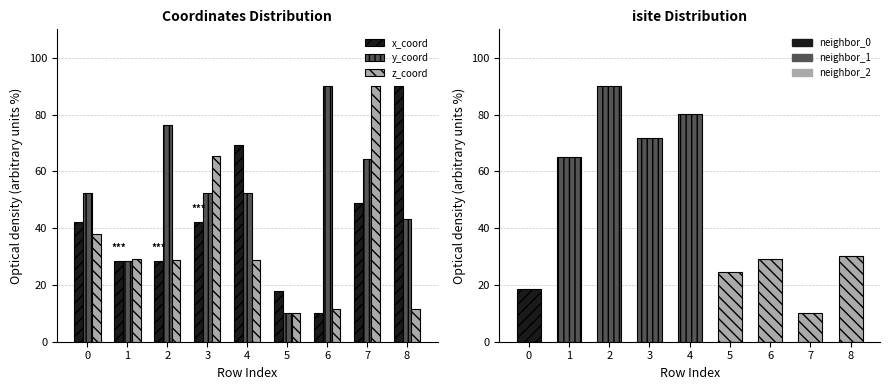

The y_coord series shows 64.5 at 7. True or false?

True